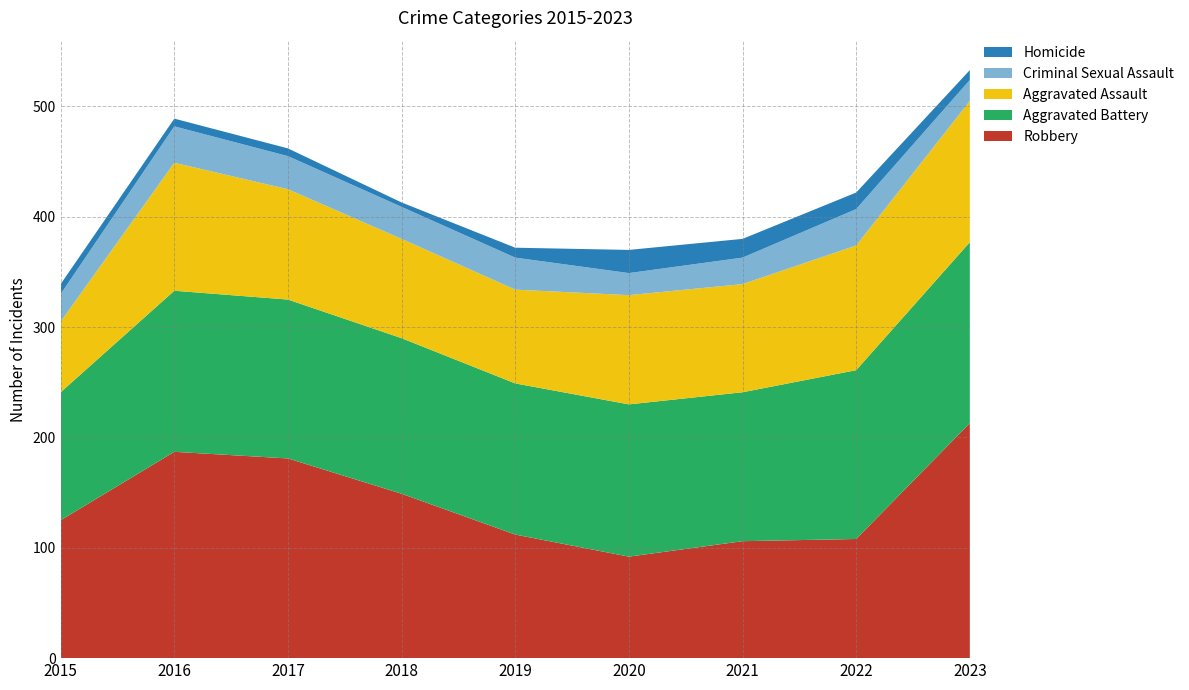

Reading right to left, list all the values displayed in this chart.

Aggravated Assault: 2023=128	2022=113	2021=98	2020=99	2019=85	2018=90	2017=100	2016=116	2015=64
Aggravated Battery: 2023=164	2022=153	2021=135	2020=138	2019=137	2018=141	2017=144	2016=146	2015=116
Criminal Sexual Assault: 2023=19	2022=33	2021=24	2020=20	2019=29	2018=29	2017=30	2016=33	2015=25
Homicide: 2023=9	2022=15	2021=17	2020=21	2019=9	2018=4	2017=7	2016=7	2015=9
Robbery: 2023=213	2022=108	2021=106	2020=92	2019=112	2018=149	2017=181	2016=187	2015=125